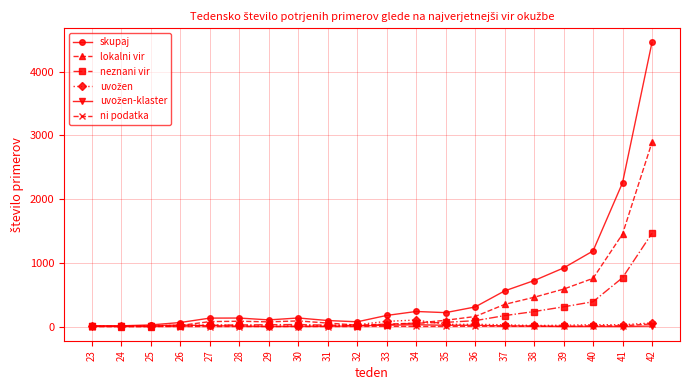

The value of ni podatka at 24 is 0. True or false?

True